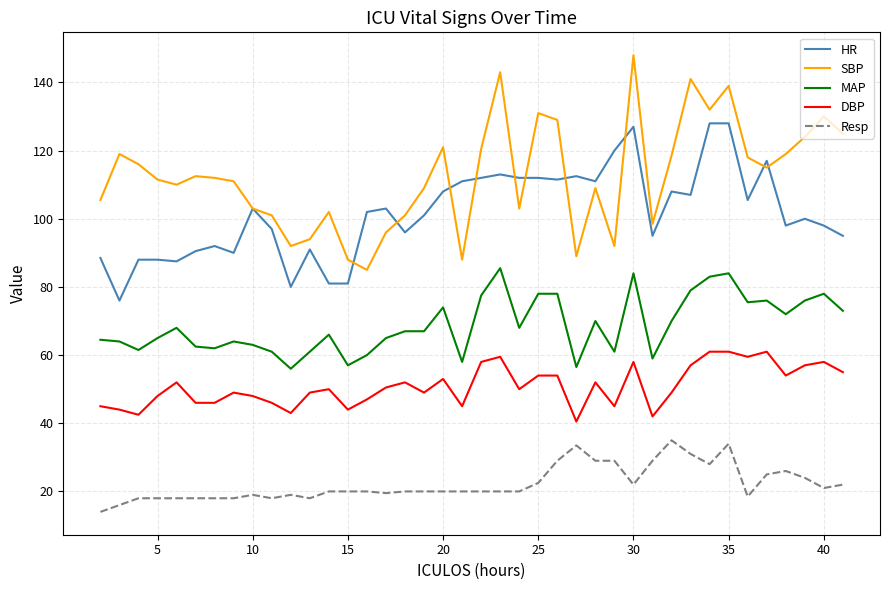

True or false: HR and DBP intersect in this chart.

False